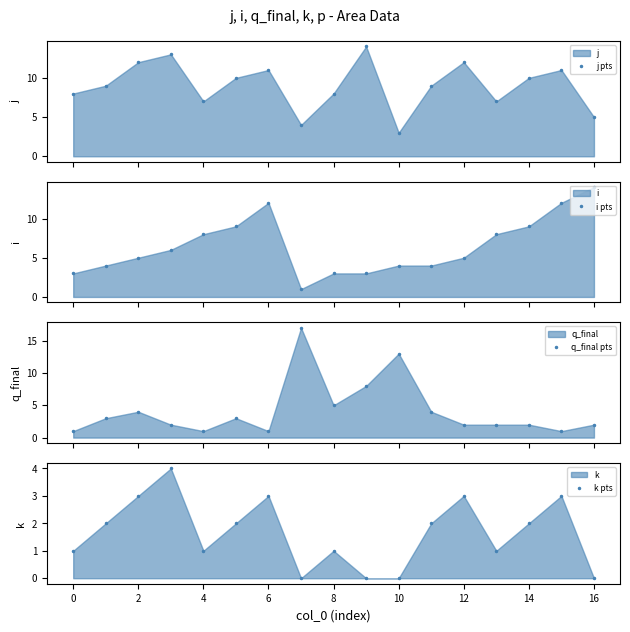

True or false: q_final pts and i pts cross at least once.

True